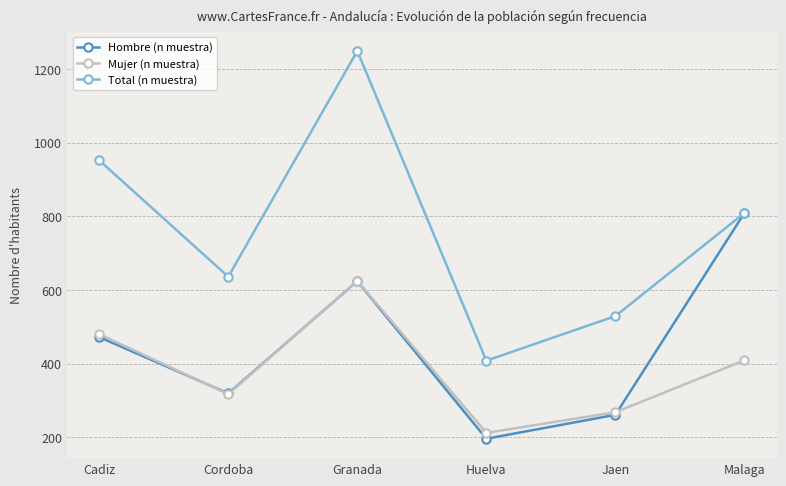

True or false: Total (n muestra) and Mujer (n muestra) intersect in this chart.

False